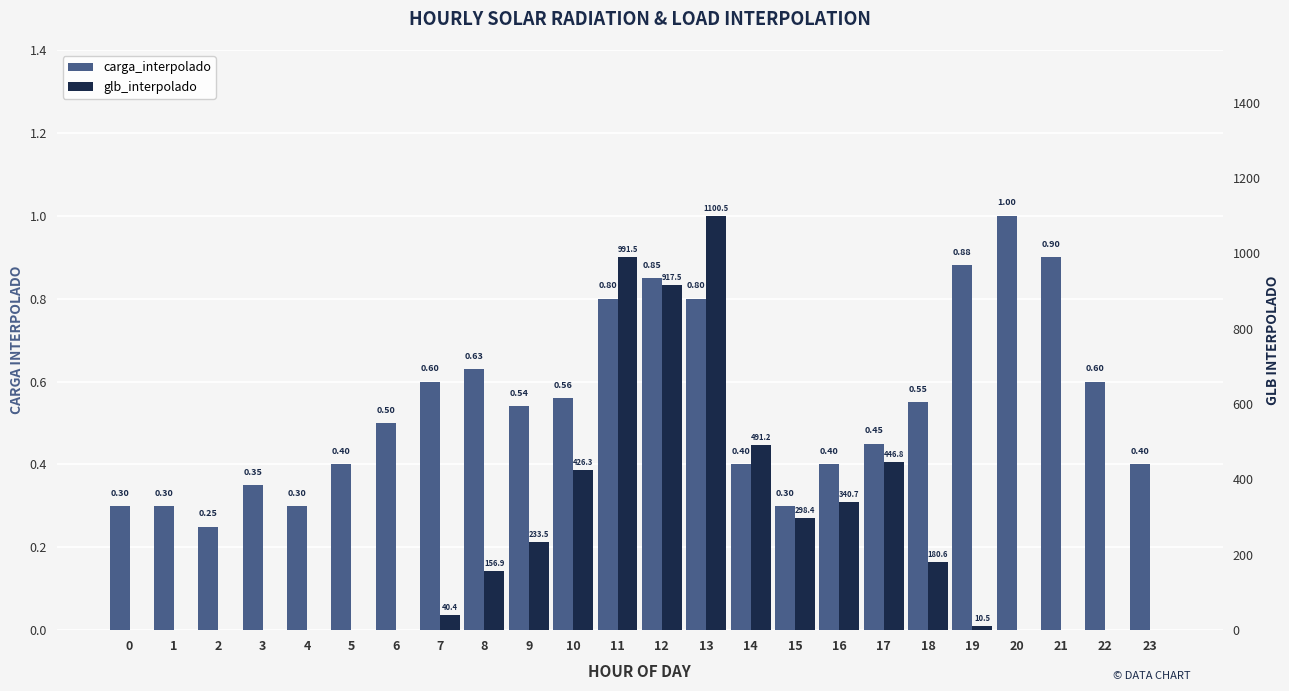

What is the sum of the glb_interpolado values at 6 and 11?

991.5